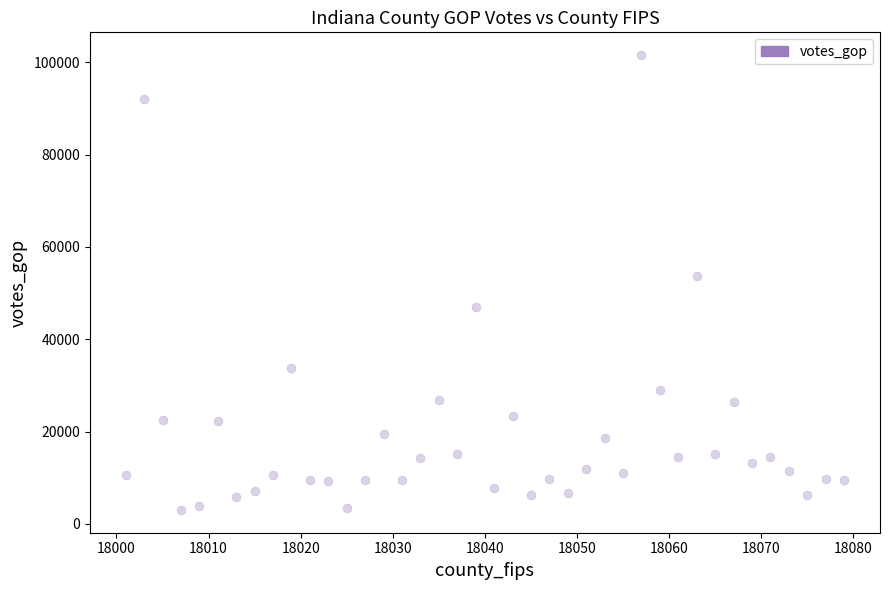

What Y value in the scatter plot is closest to 52297?

53802